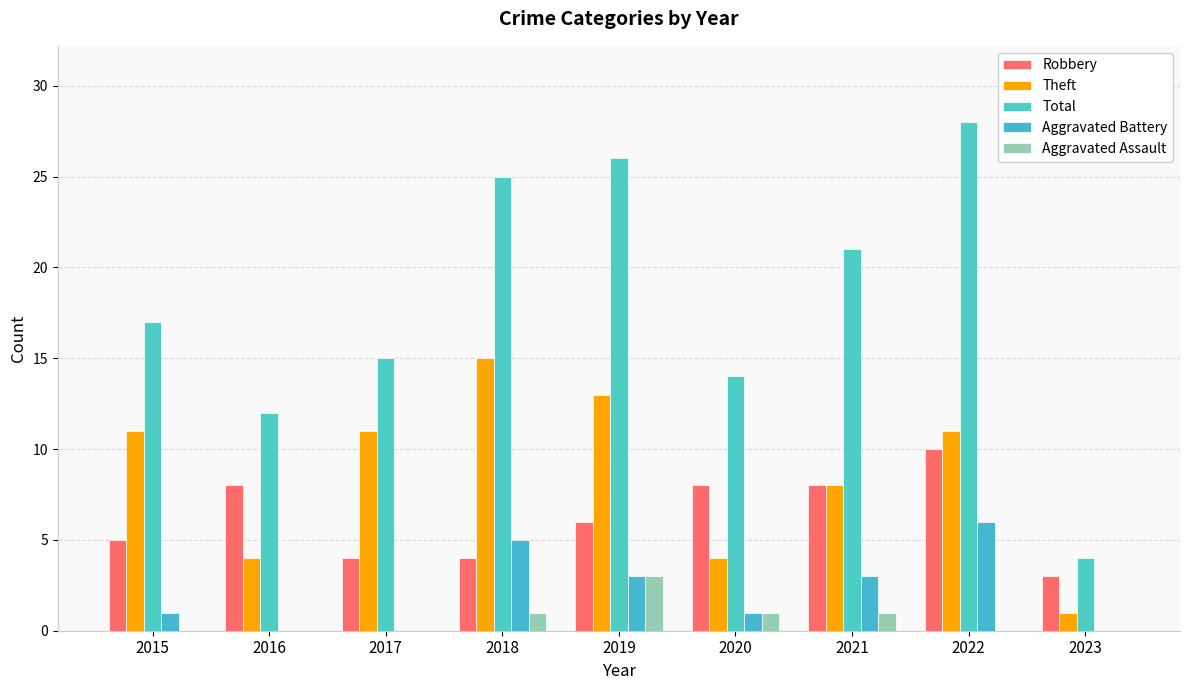

What is the difference between the maximum and second lowest values in the Aggravated Battery series?

6